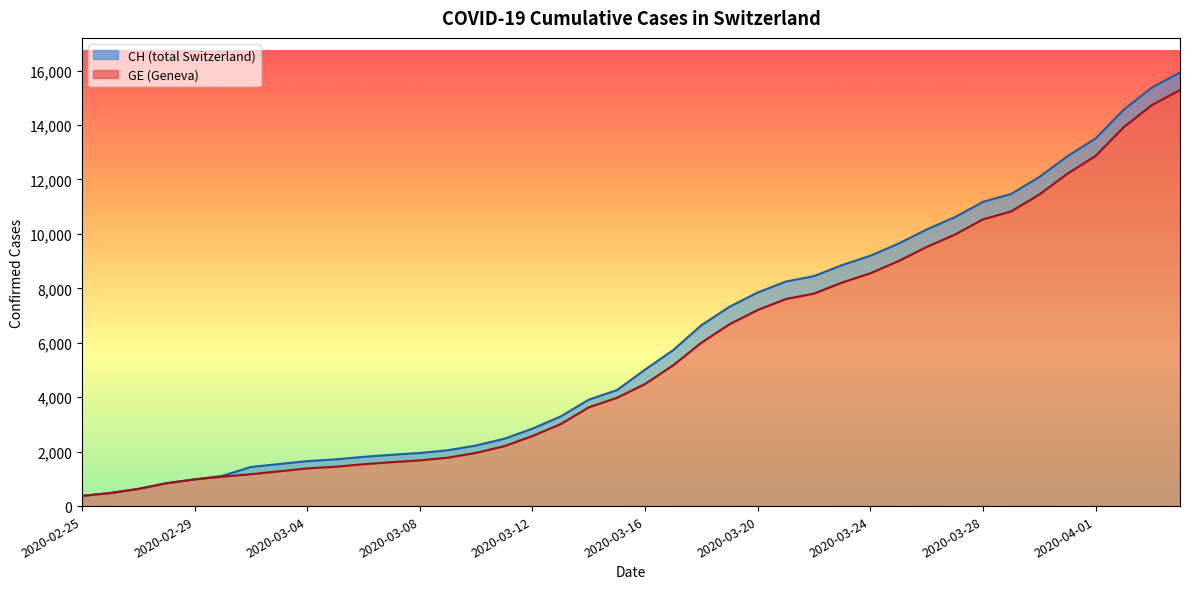

What is the value of the GE point at the 40th from the left?

15284